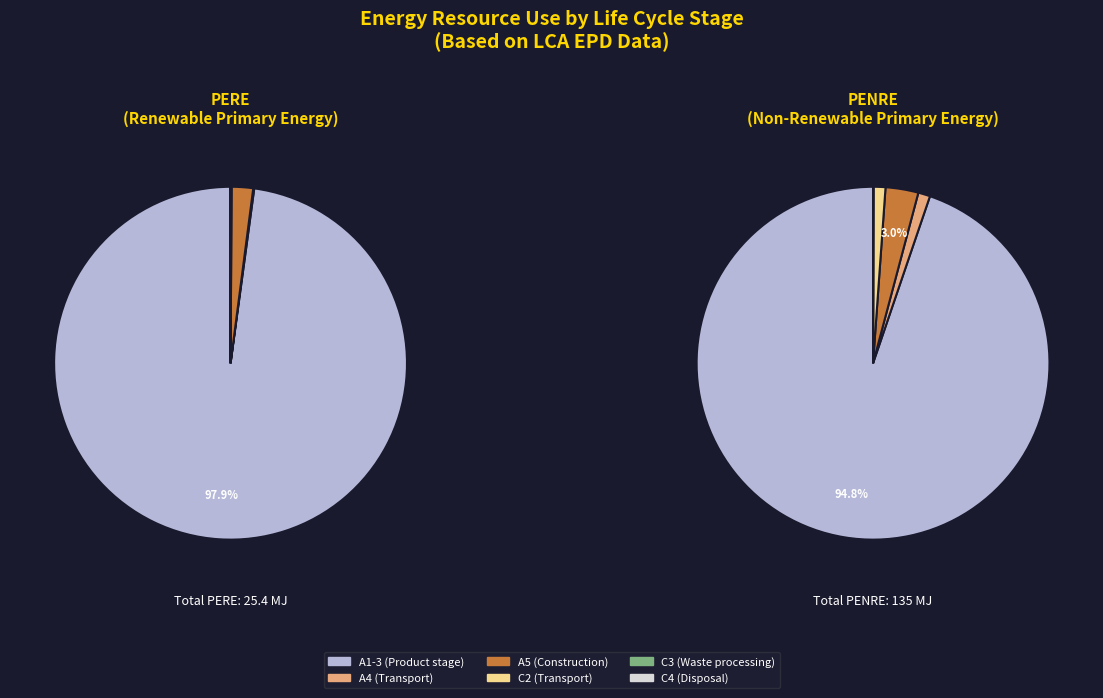

What is the total percentage of C2 (Transport) and C3 (Waste processing)?

0.1%